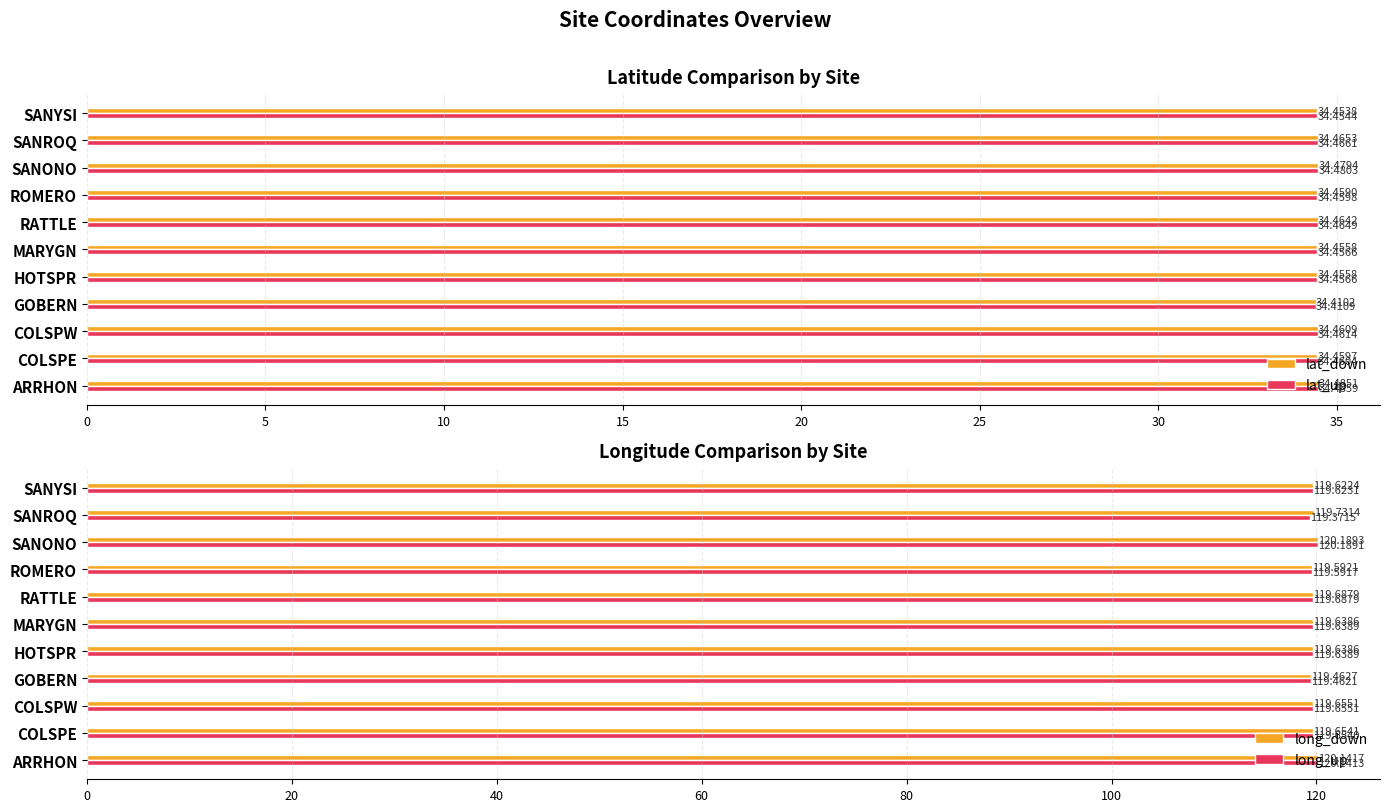

Which category has the lowest value in the lat_up series?

GOBERN